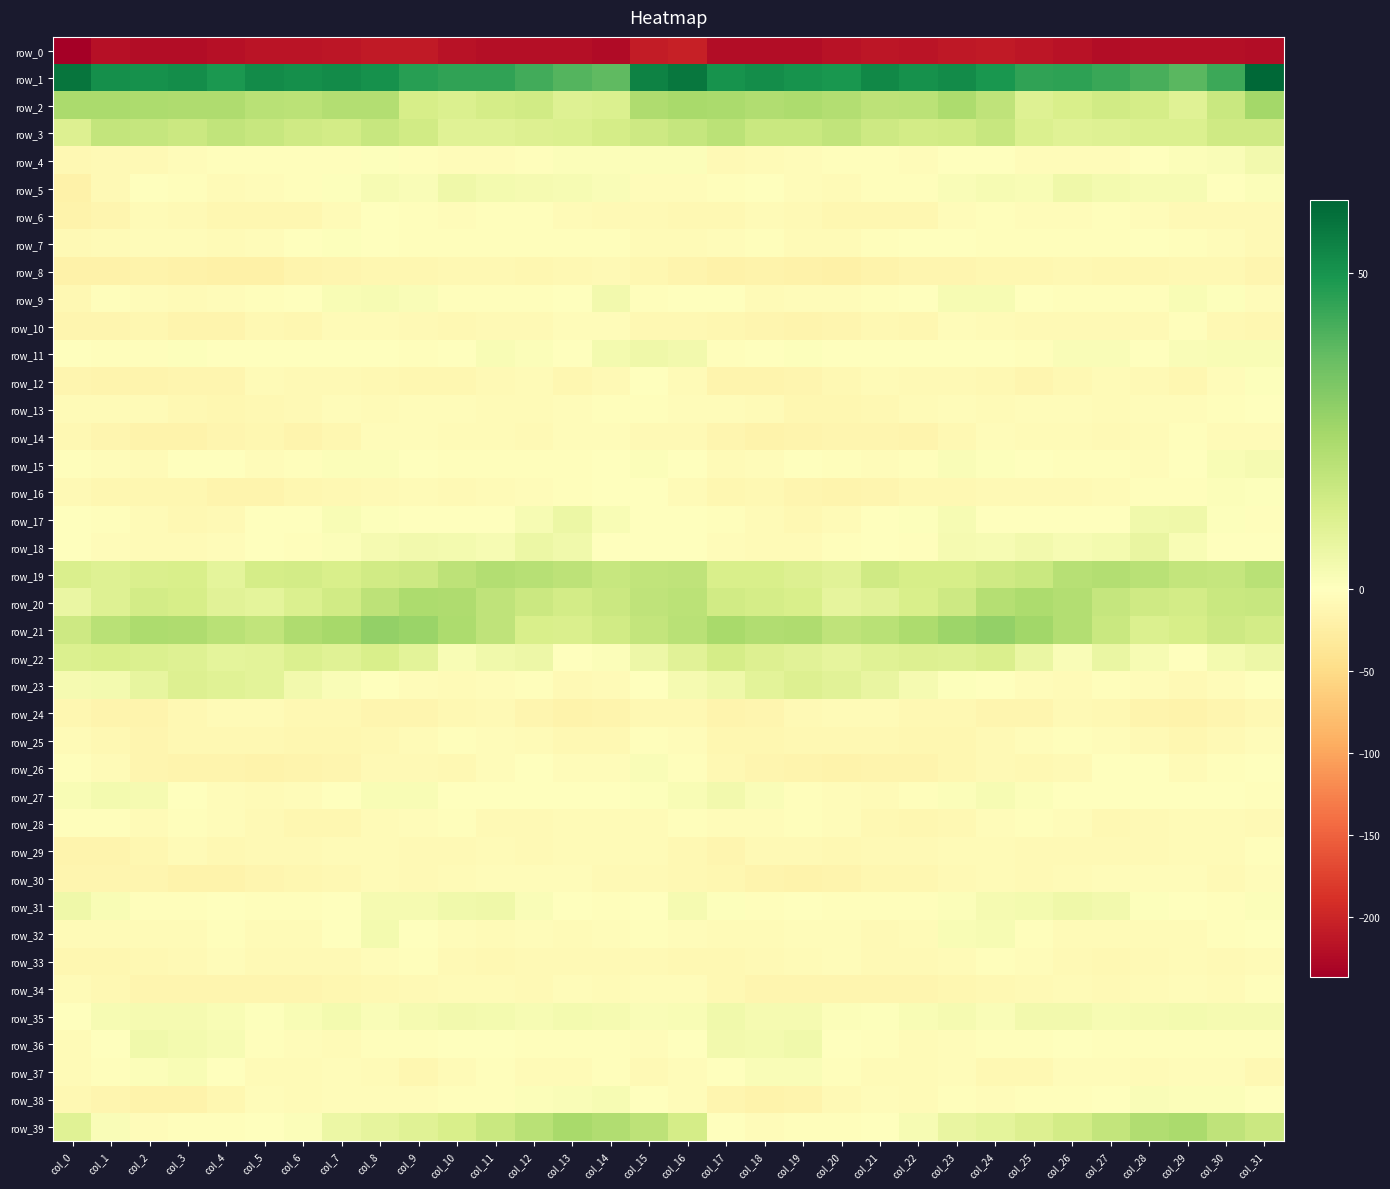

Count the number of categories in the chart.

32